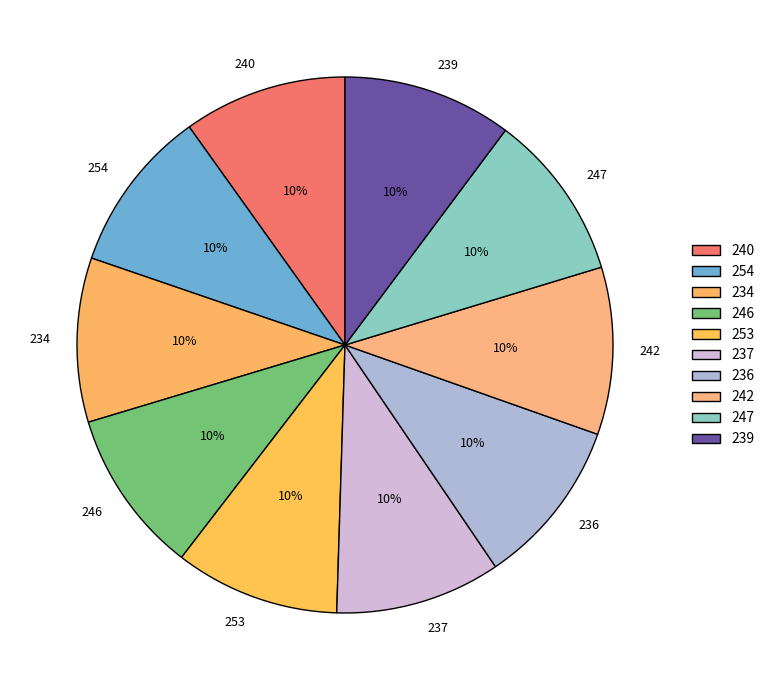

How many slices are in this pie chart?

10